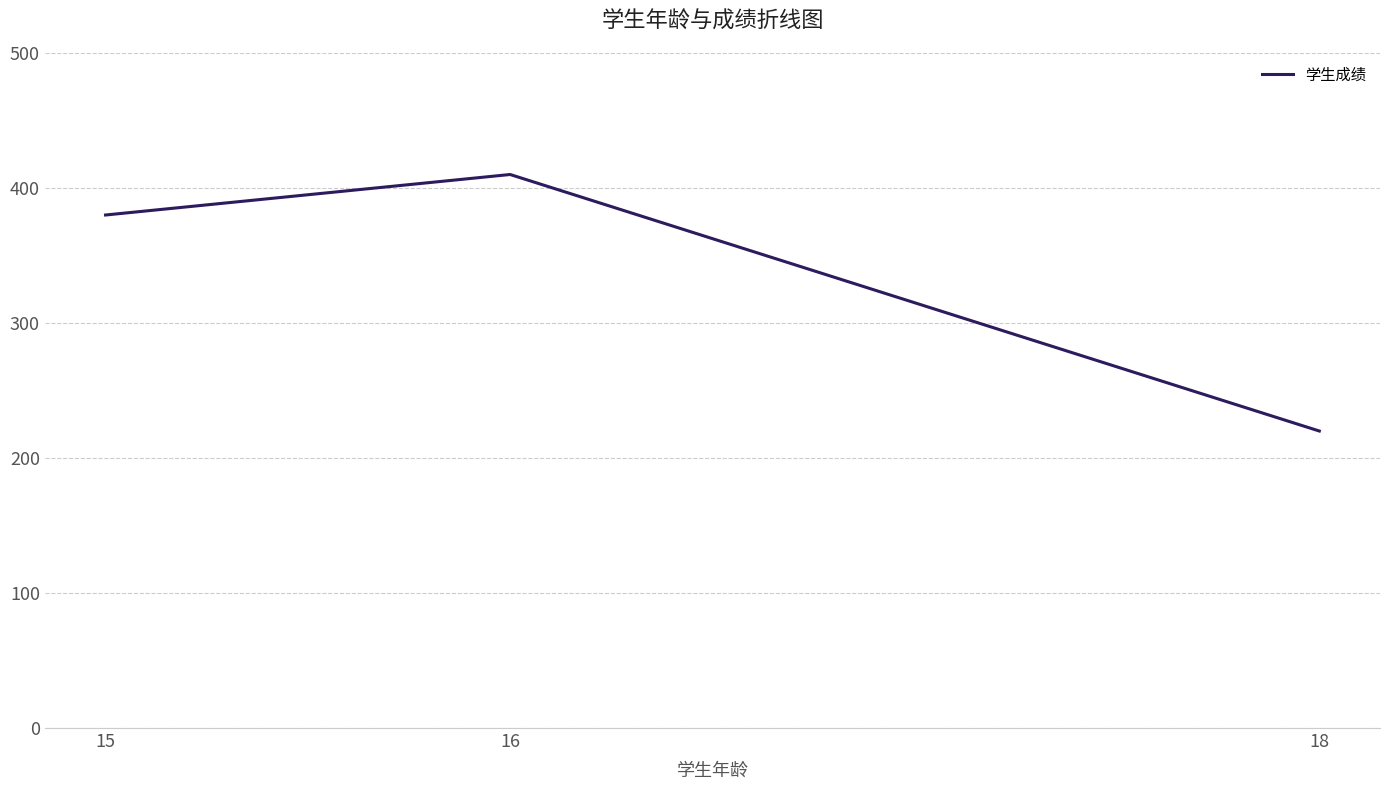

What is the difference between the values at 15 and 18?

160